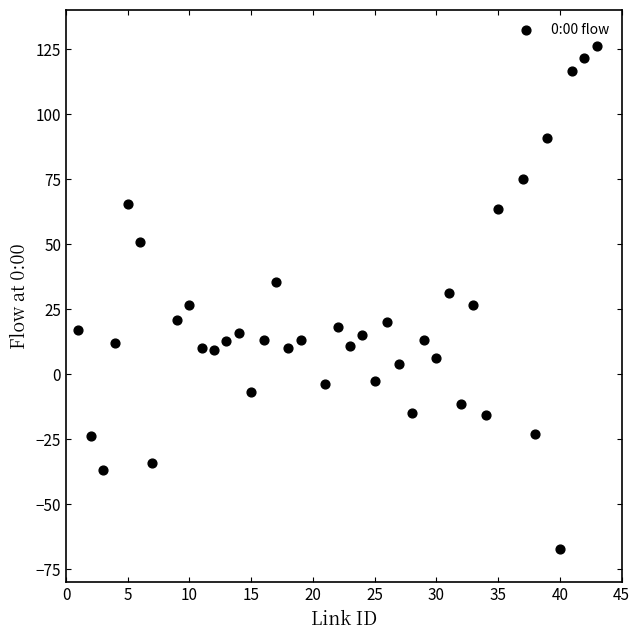

What is the range of Y values (max minus min)?

193.2